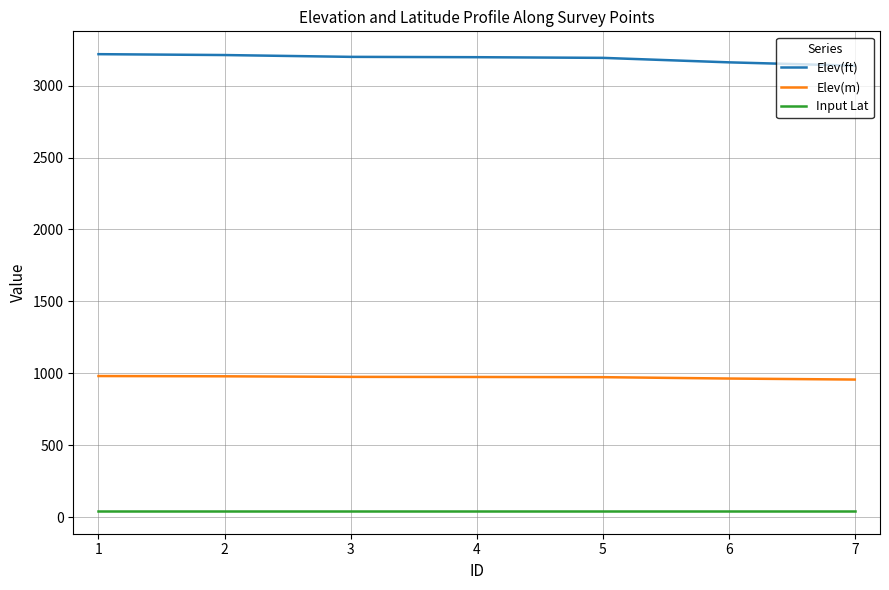

True or false: Input Lat and Elev(ft) cross at least once.

False